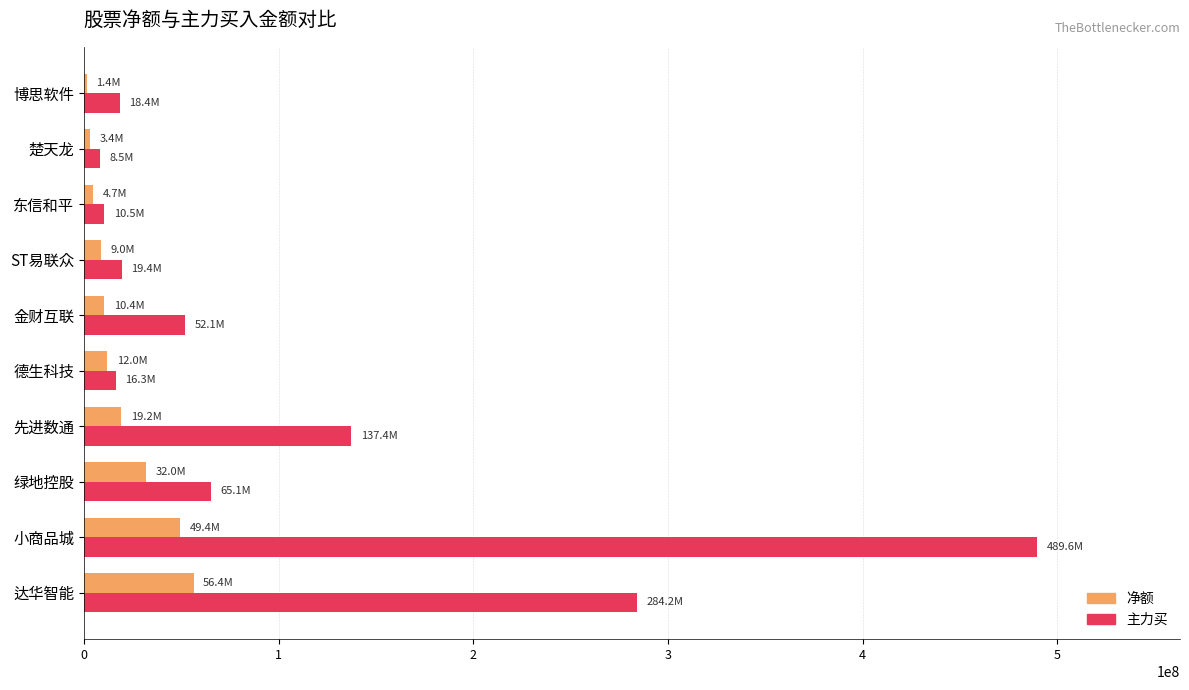

What is the maximum value for 净额?

56404869